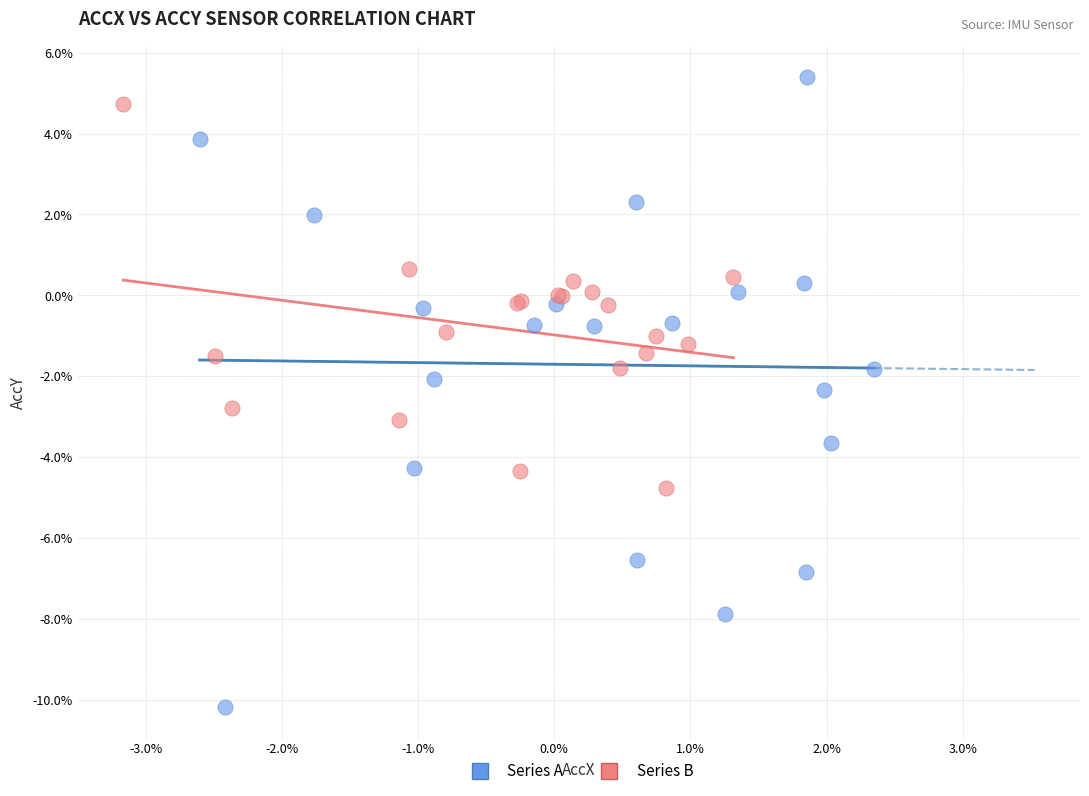

What are all the series names shown in the legend?

Series A, Series B